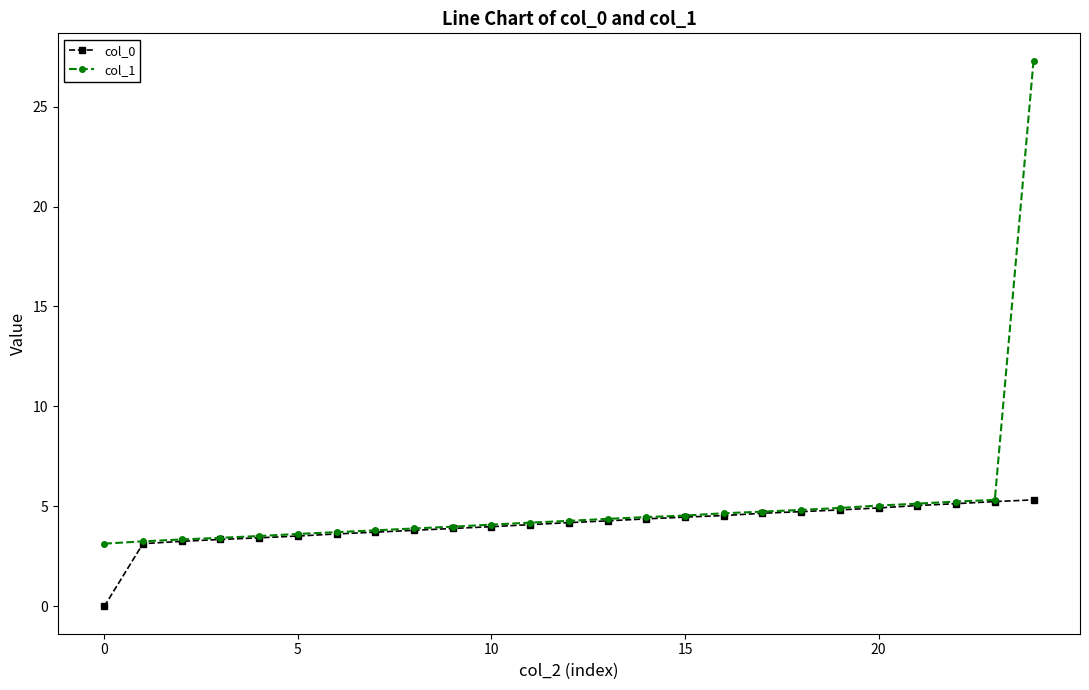

What is the maximum value for col_1?

27.3